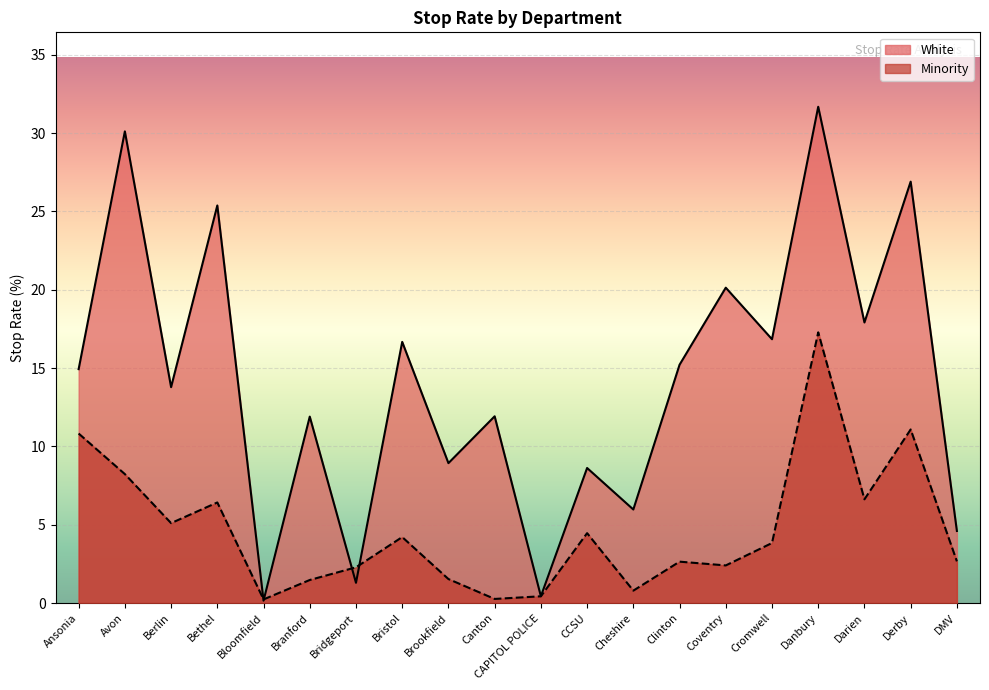

What is the average value of the White series?

14.2